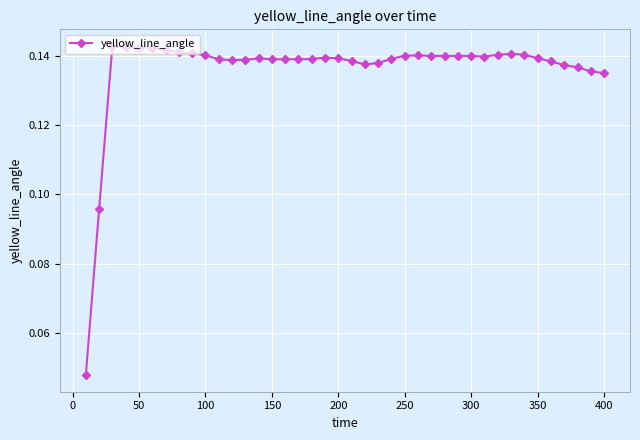

What is the sum of all values?

5.4